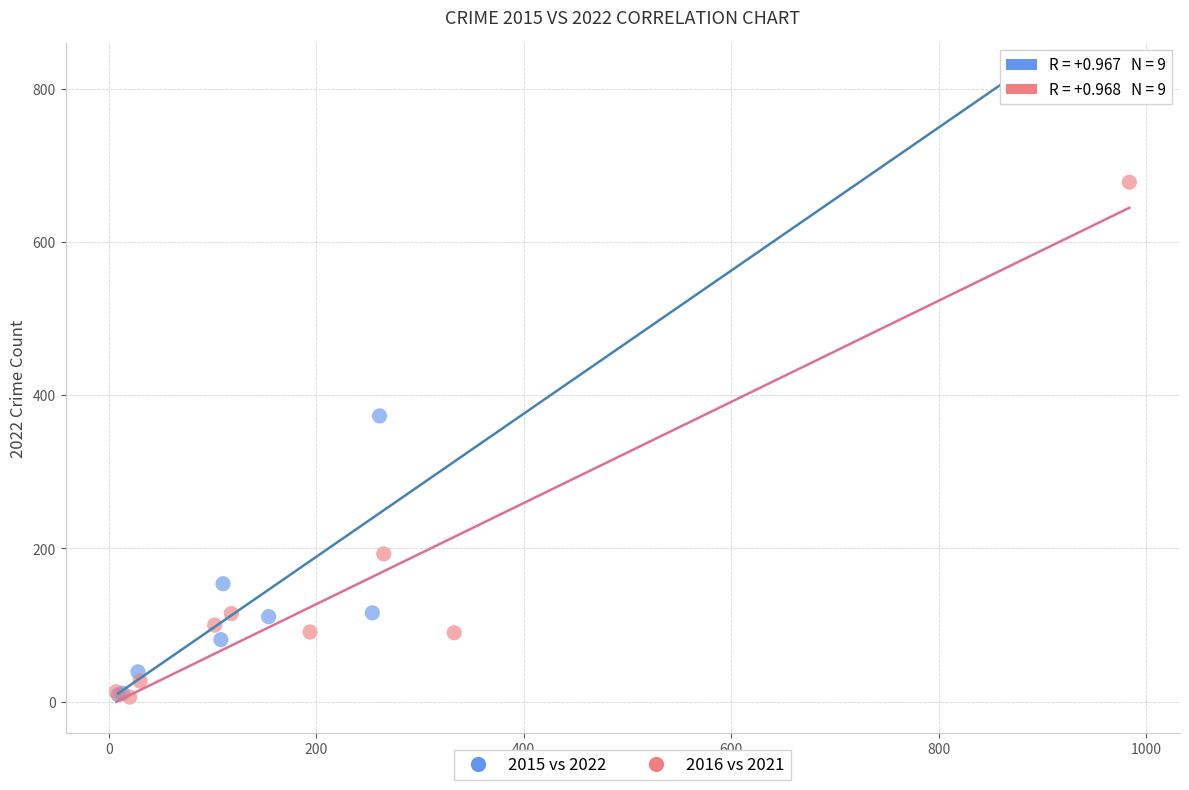

Which series has the widest spread of Y values?

2015 vs 2022